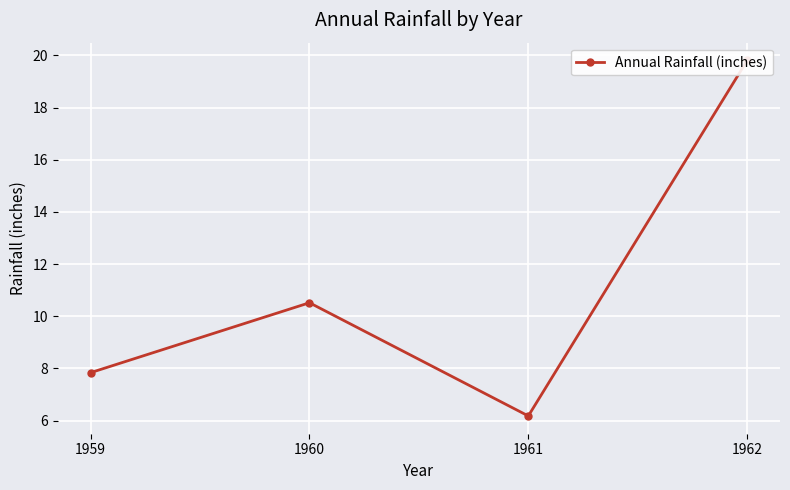

Does the chart display data point markers on the line(s)?

Yes